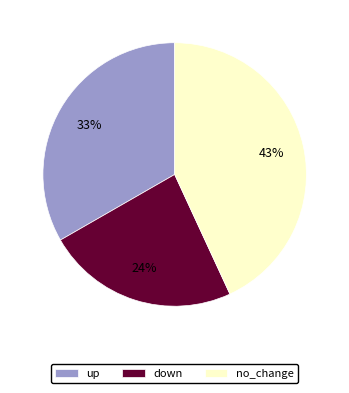

Rank the categories by value from lowest to highest.

down, up, no_change